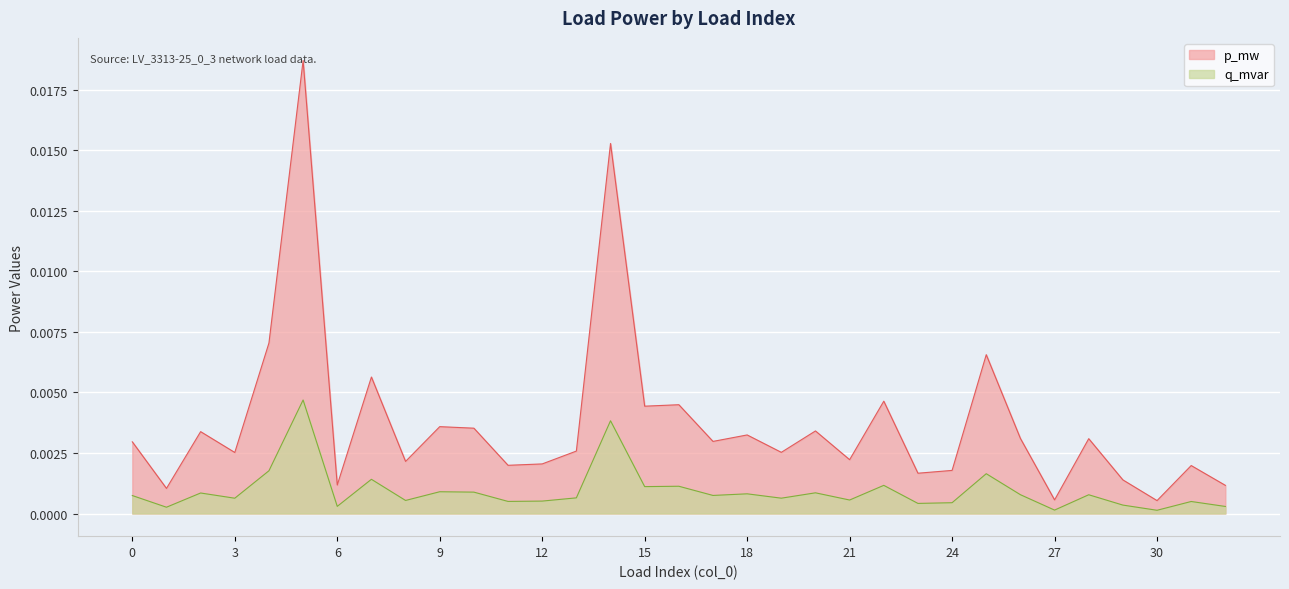

Rank the categories by p_mw value from highest to lowest.

5, 14, 4, 25, 7, 22, 16, 15, 9, 10, 20, 2, 18, 26, 28, 17, 0, 13, 19, 3, 21, 8, 12, 11, 31, 24, 23, 29, 6, 32, 1, 27, 30